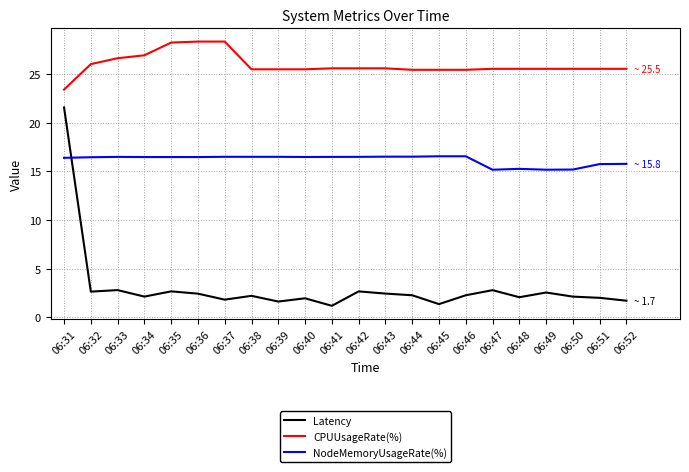

What is the spread (max minus min) of values at 06:47?

22.8